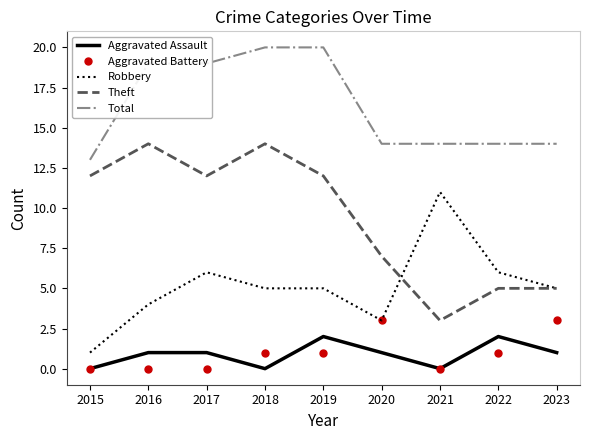

What are all the series names shown in the legend?

Aggravated Assault, Aggravated Battery, Robbery, Theft, Total